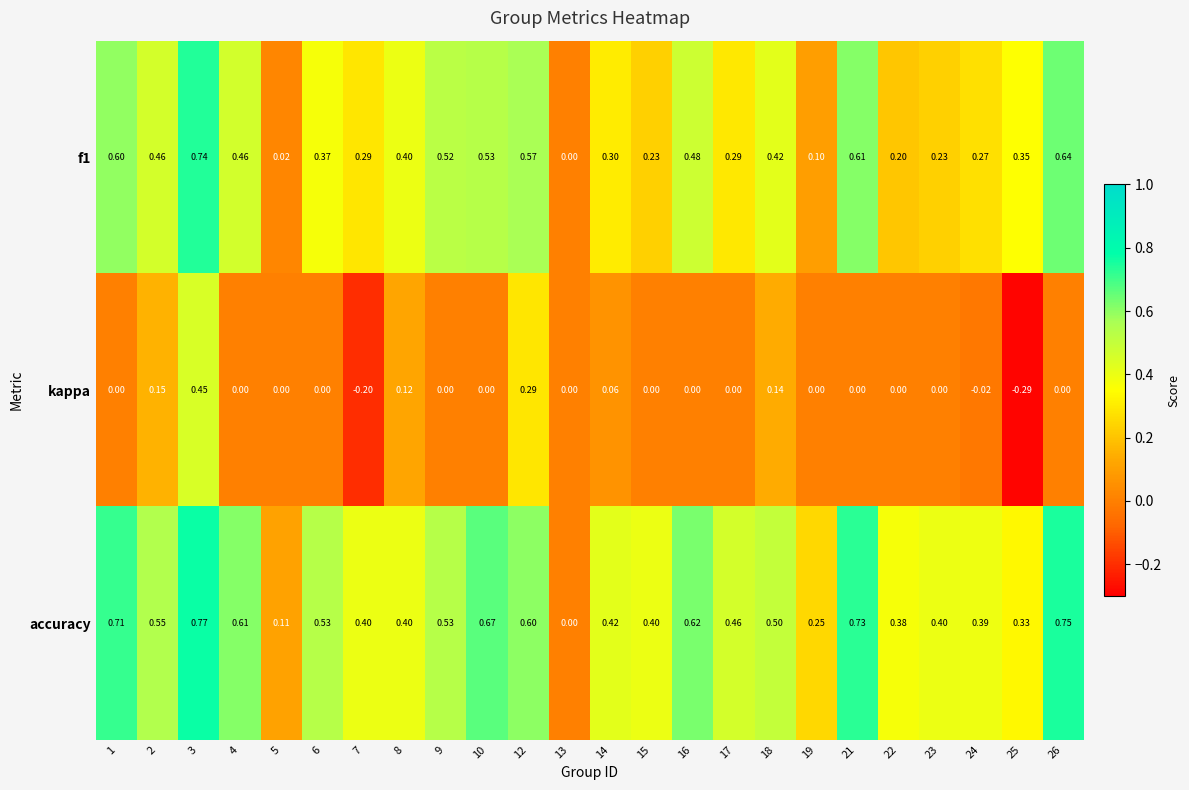

Which series has the largest range (max minus min)?

accuracy